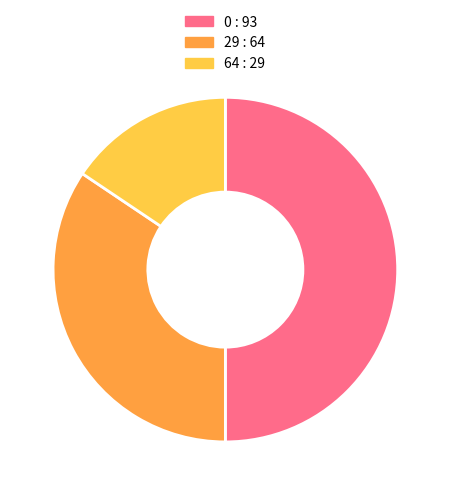

What is the ratio of the value at 29 : 64 to the value at 64 : 29?

2.2